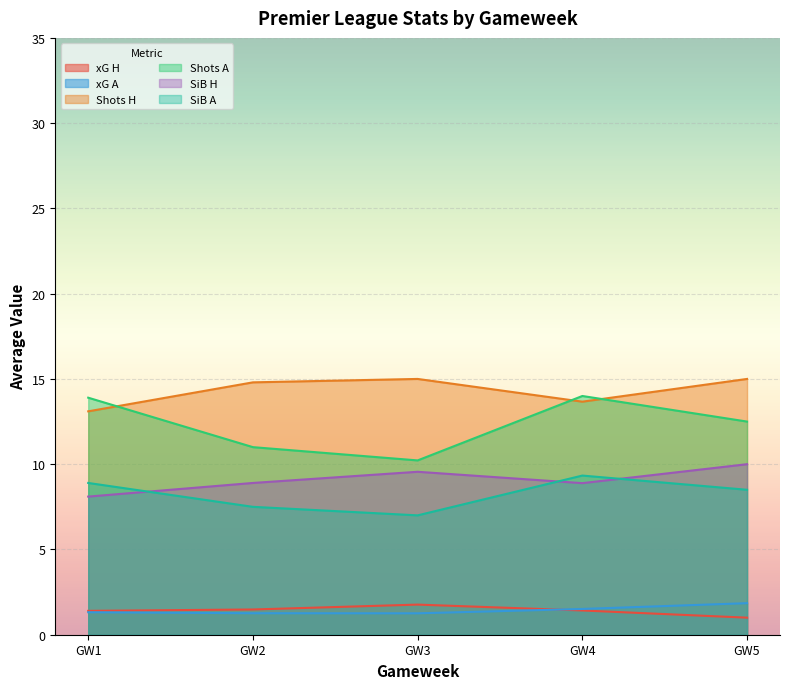

The value of SiB H at GW5 is 4.6. True or false?

False